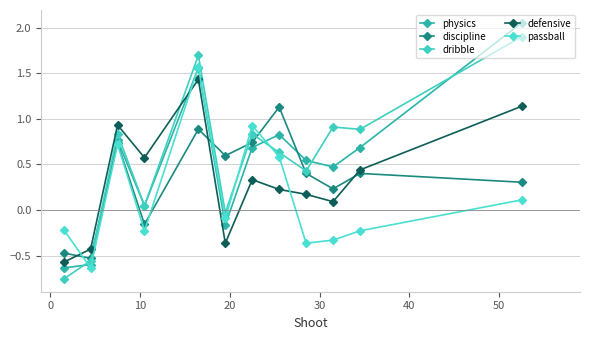

What are all the series names shown in the legend?

physics, discipline, dribble, defensive, passball